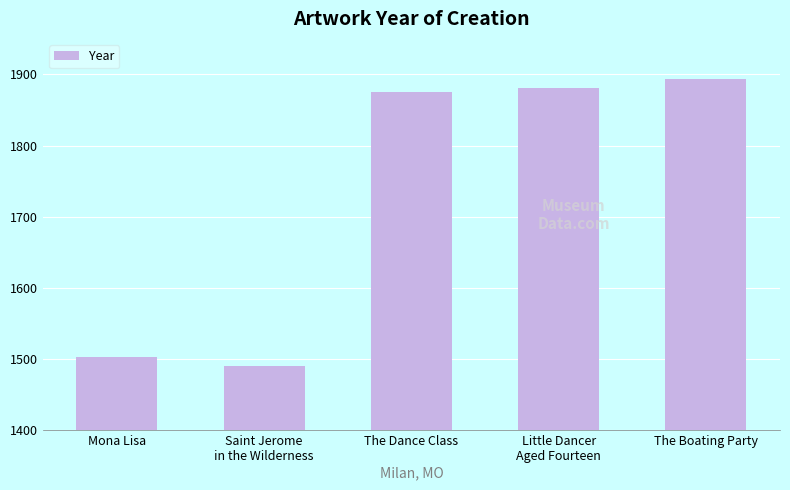

What is the value of the 4th bar from the left?

1881